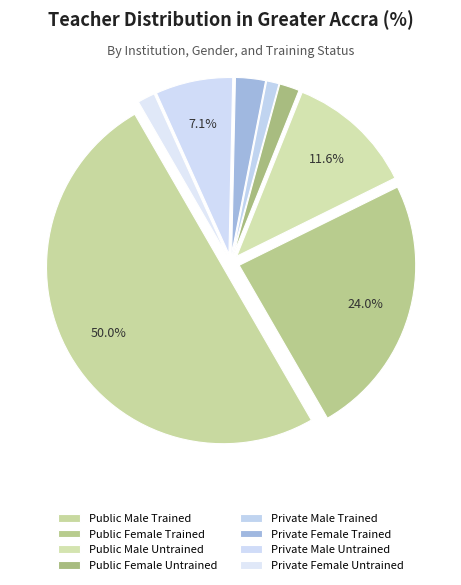

Count the number of slices in the pie.

8